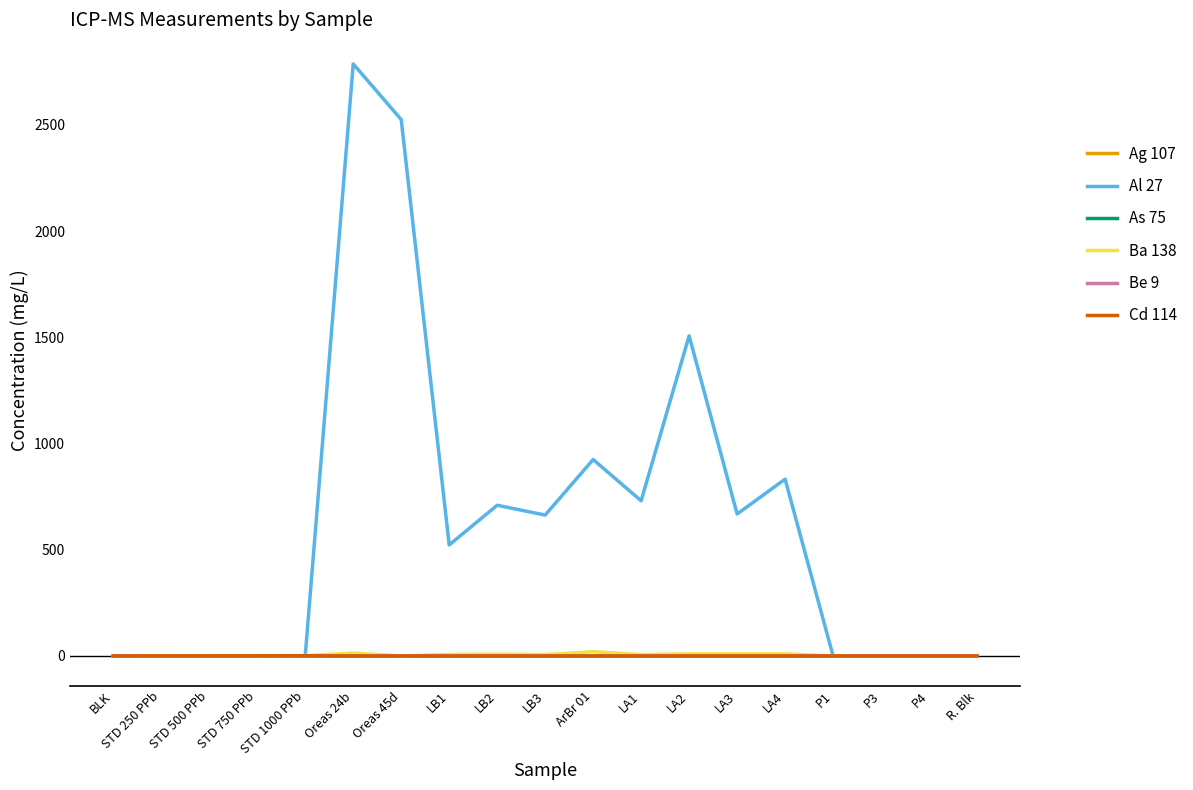

How many lines are shown in the chart?

6